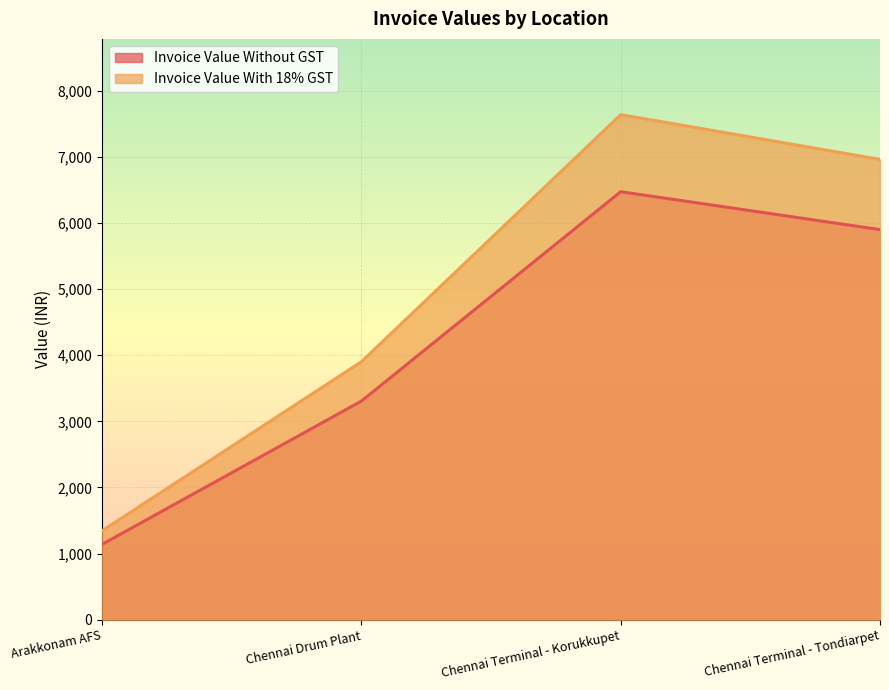

How many series are shown in this chart?

2